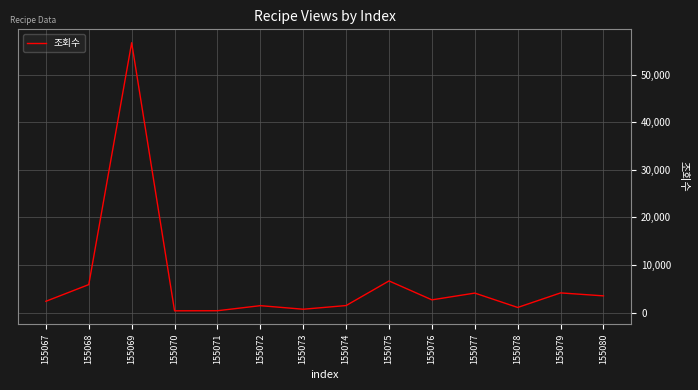

What is the difference between the maximum and minimum values?

56331